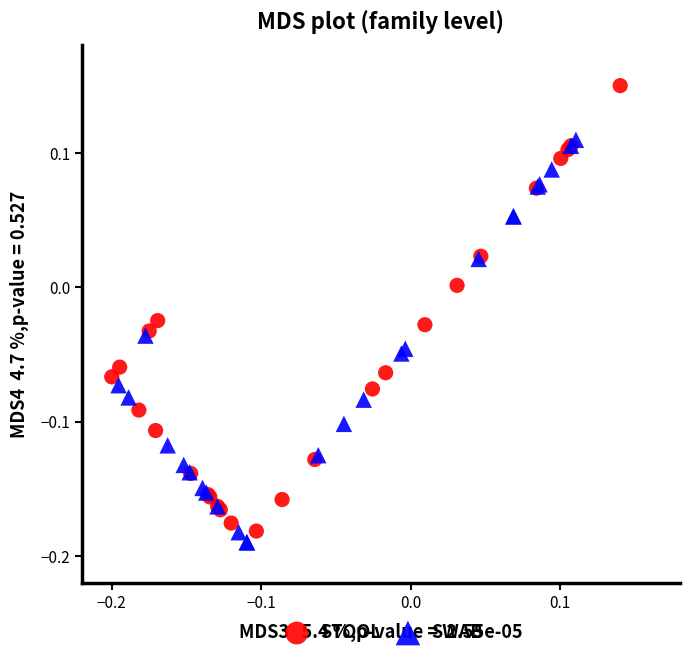

What are all the series names shown in the legend?

STOOL, SWAB